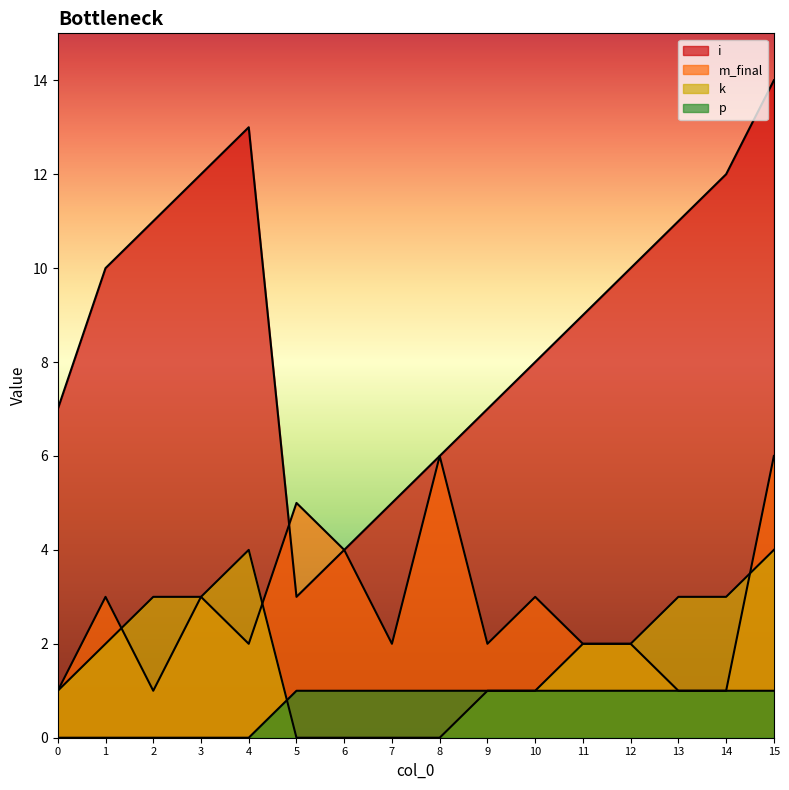

What is the total value across all series at 1?

15